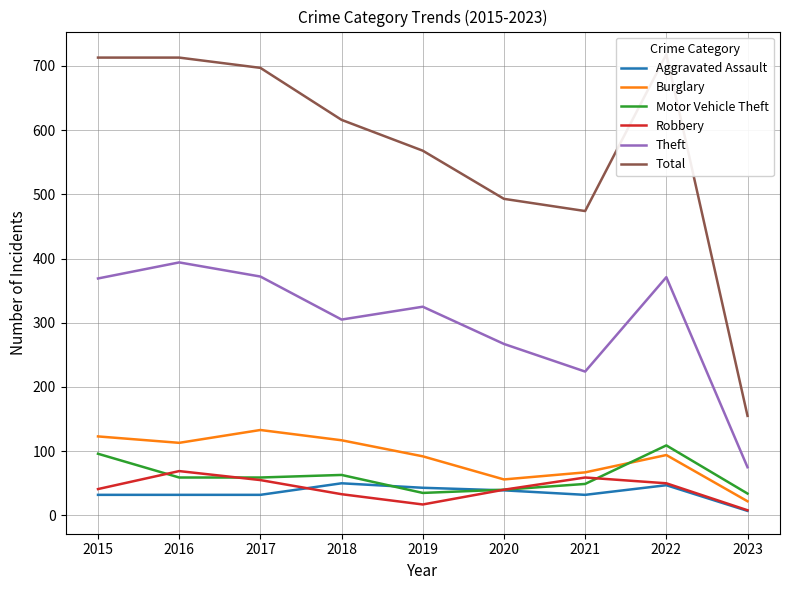

Reading left to right, extract all data points from this chart.

Aggravated Assault: 2015=32	2016=32	2017=32	2018=50	2019=43	2020=39	2021=32	2022=47	2023=7
Burglary: 2015=123	2016=113	2017=133	2018=117	2019=92	2020=56	2021=67	2022=94	2023=22
Motor Vehicle Theft: 2015=96	2016=59	2017=59	2018=63	2019=35	2020=40	2021=49	2022=109	2023=34
Robbery: 2015=41	2016=69	2017=55	2018=33	2019=17	2020=40	2021=59	2022=50	2023=8
Theft: 2015=369	2016=394	2017=372	2018=305	2019=325	2020=267	2021=224	2022=371	2023=75
Total: 2015=713	2016=713	2017=697	2018=616	2019=568	2020=493	2021=474	2022=718	2023=155